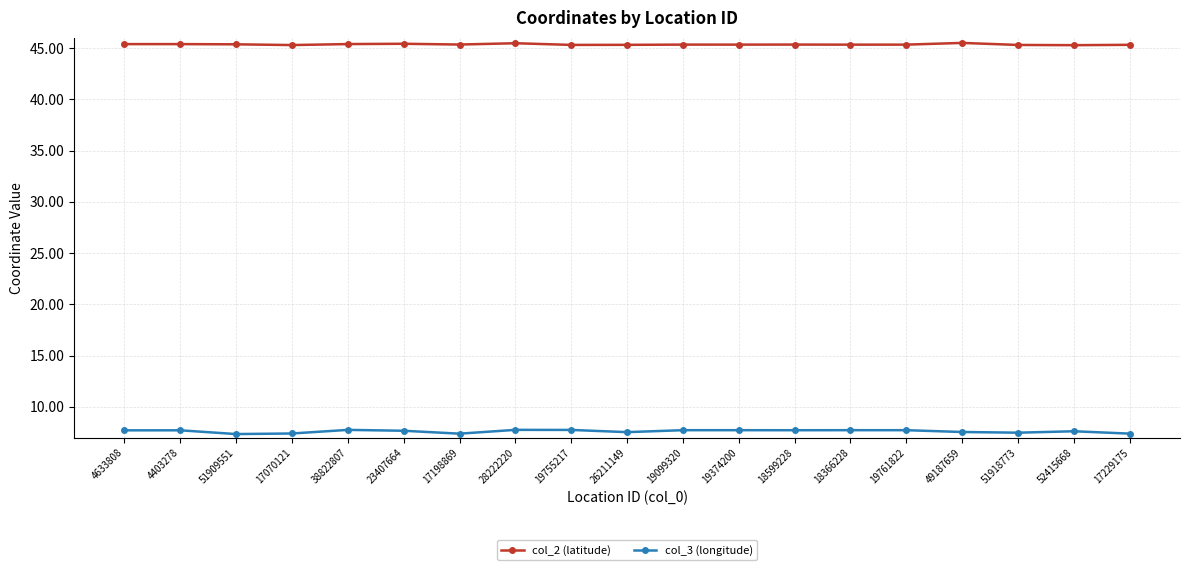

How many data points does each series have?

19